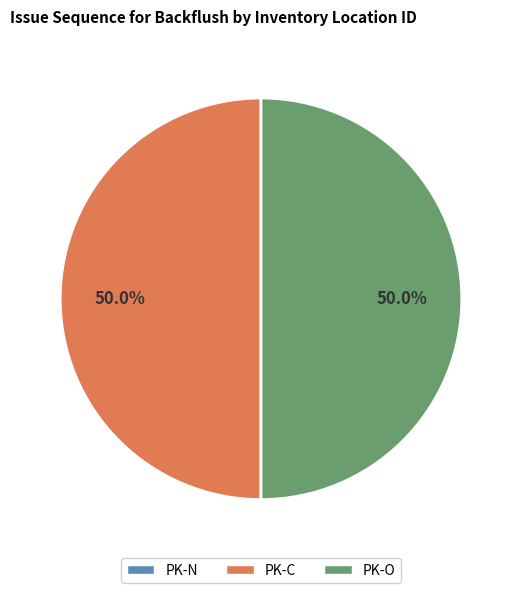

What portion of the pie excludes PK-C?

50.0%